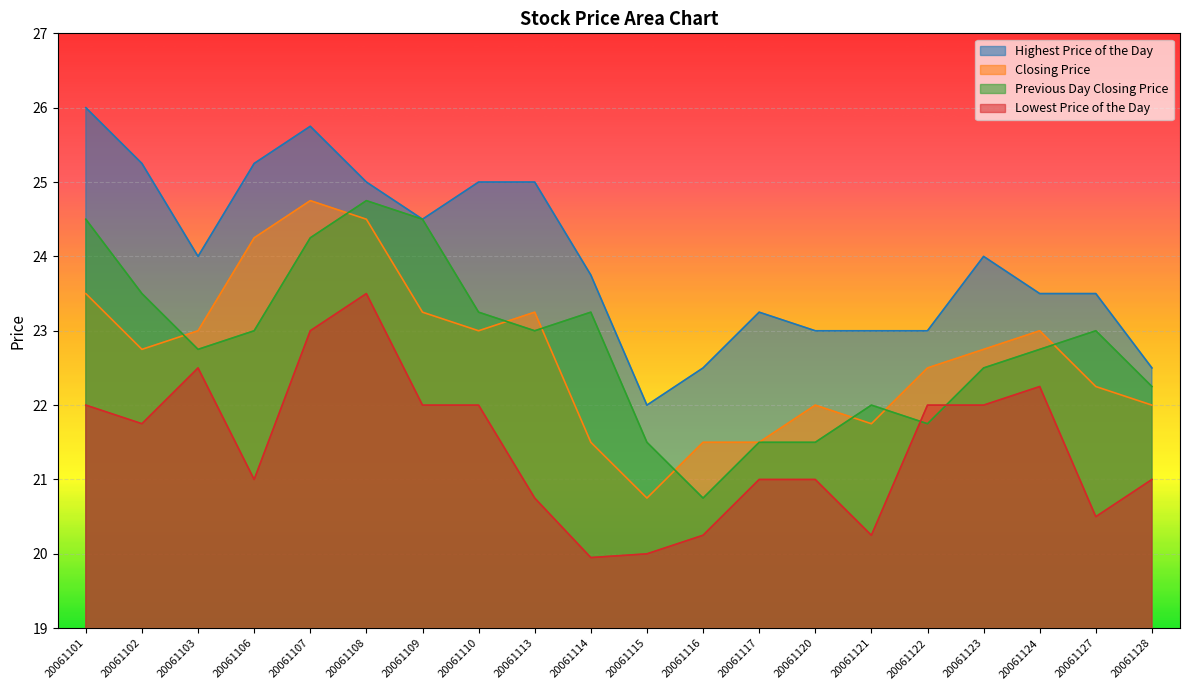

Reading left to right, what are all the values shown in this chart?

Highest Price of the Day: 26.0	25.2	24.0	25.2	25.8	25.0	24.5	25.0	25.0	23.8	22.0	22.5	23.2	23.0	23.0	23.0	24.0	23.5	23.5	22.5
Closing Price: 23.5	22.8	23.0	24.2	24.8	24.5	23.2	23.0	23.2	21.5	20.8	21.5	21.5	22.0	21.8	22.5	22.8	23.0	22.2	22.0
Previous Day Closing Price: 24.5	23.5	22.8	23.0	24.2	24.8	24.5	23.2	23.0	23.2	21.5	20.8	21.5	21.5	22.0	21.8	22.5	22.8	23.0	22.2
Lowest Price of the Day: 22.0	21.8	22.5	21.0	23.0	23.5	22.0	22.0	20.8	19.9	20.0	20.2	21.0	21.0	20.2	22.0	22.0	22.2	20.5	21.0